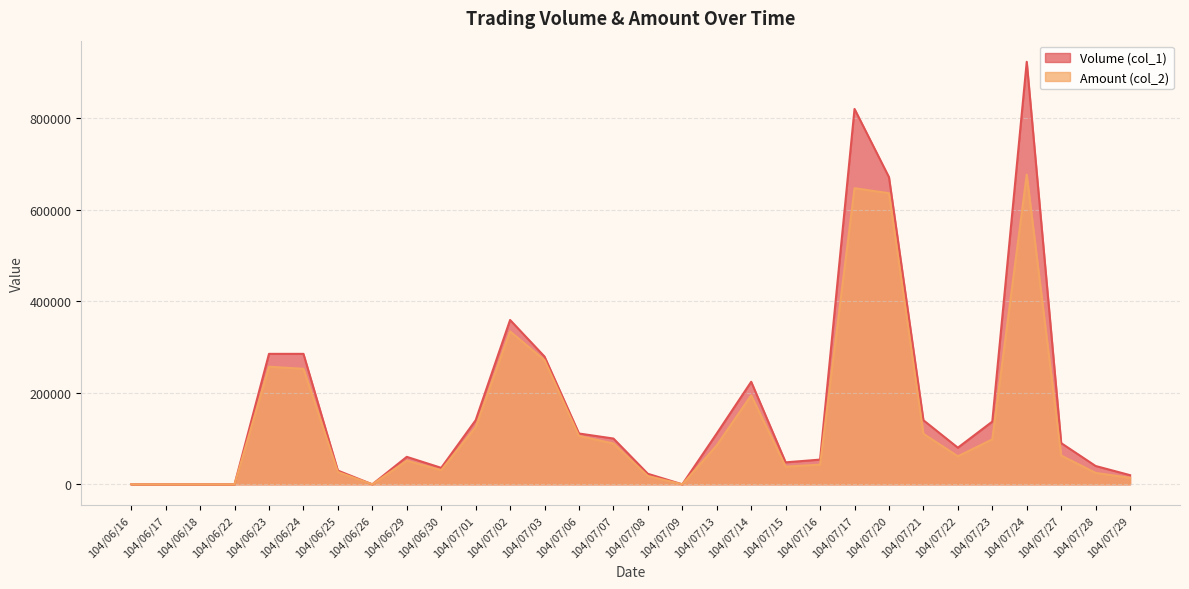

At which category does Amount (col_2) reach its first local valley?

104/06/26